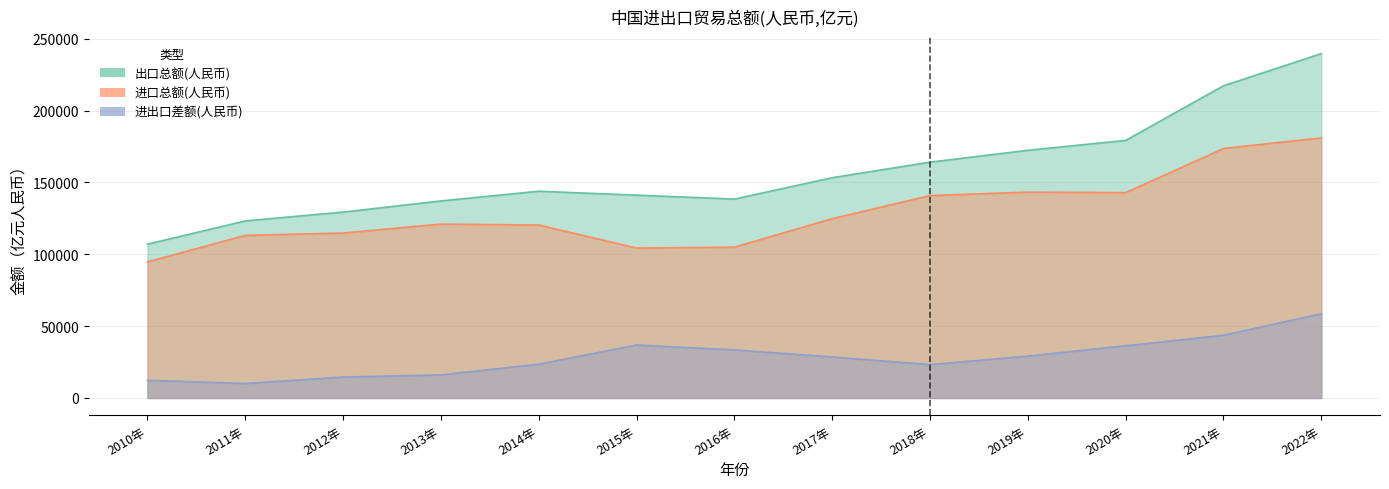

What is the average value of the 出口总额(人民币) series?

157404.3